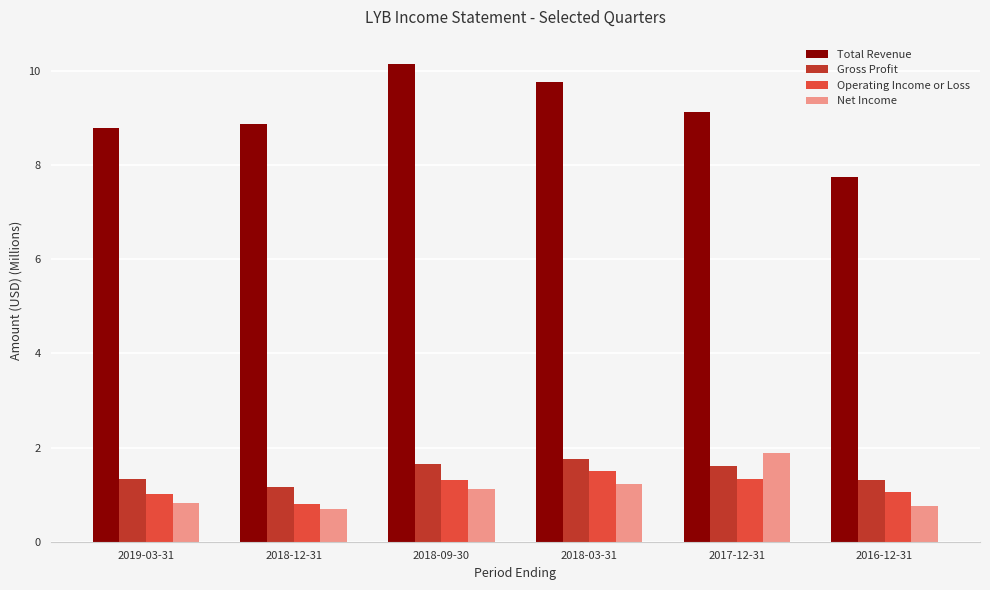

Rank the series by their maximum value, from lowest to highest.

Operating Income or Loss, Gross Profit, Net Income, Total Revenue